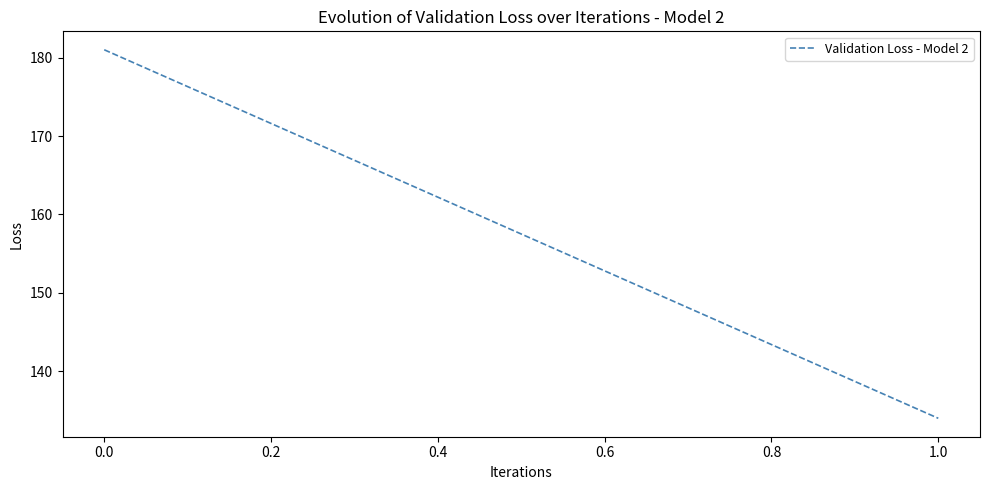

Does the chart display data point markers on the line(s)?

No